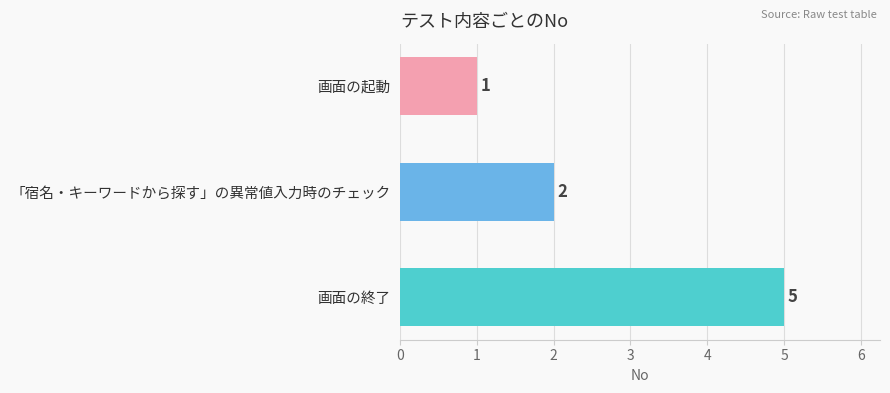

List the labels in order of value, smallest first.

画面の起動, 「宿名・キーワードから探す」の異常値入力時のチェック, 画面の終了